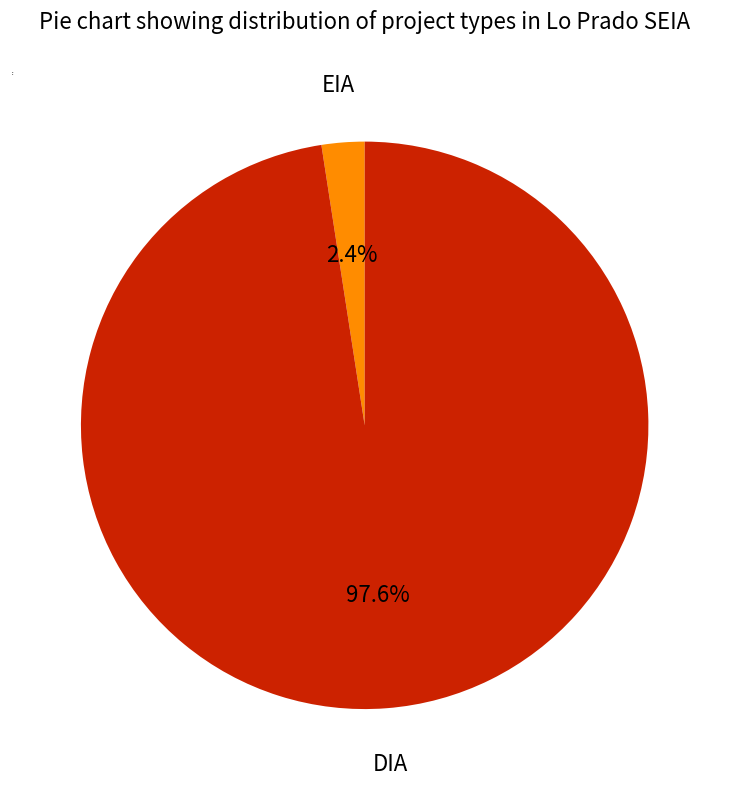

Between EIA and DIA, which is larger?

DIA